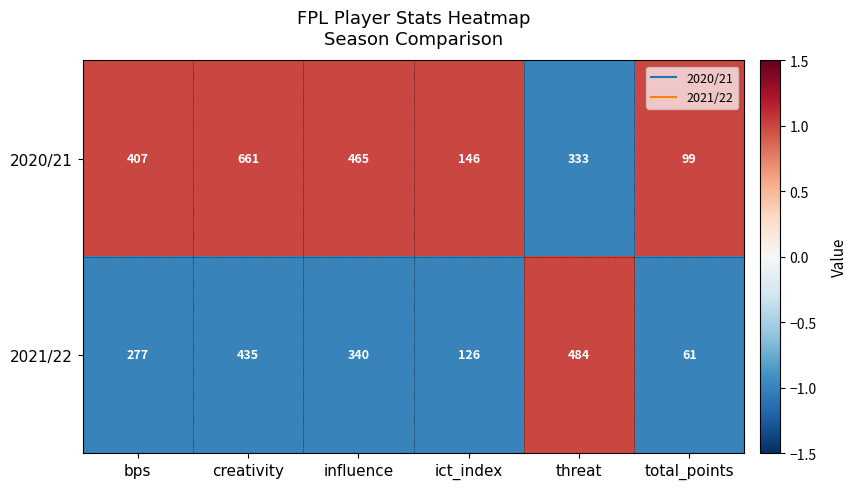

Rank the series by their maximum value, from highest to lowest.

2020/21, 2021/22